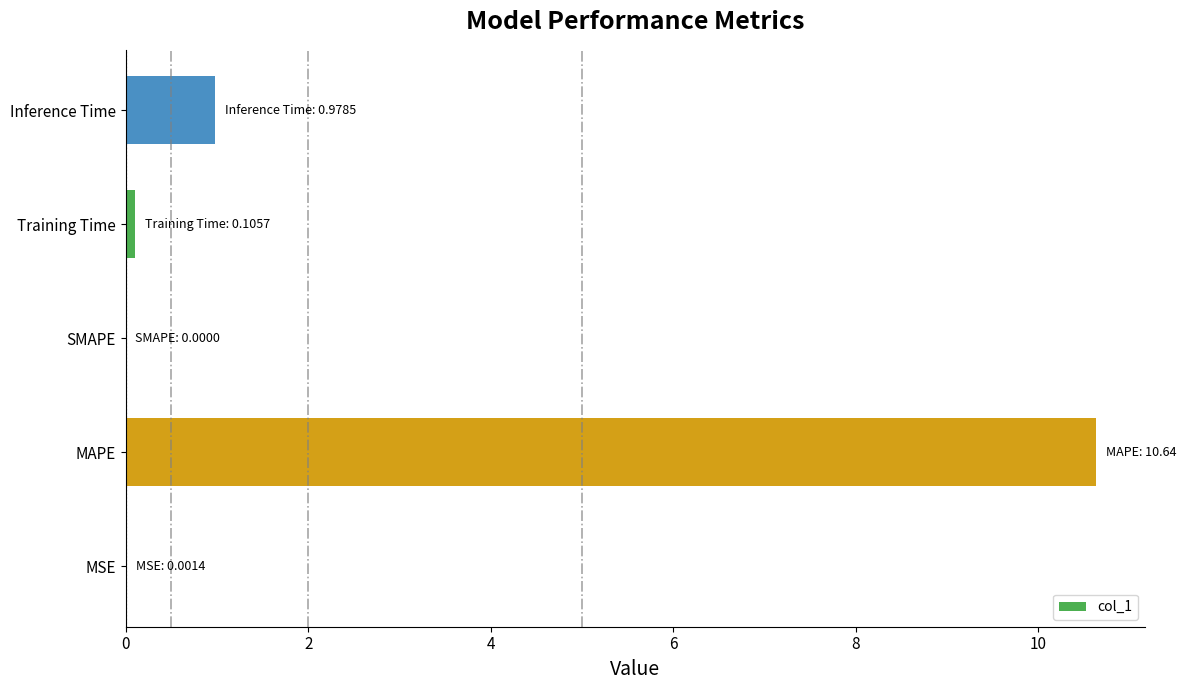

What is the sum of all values?

11.7